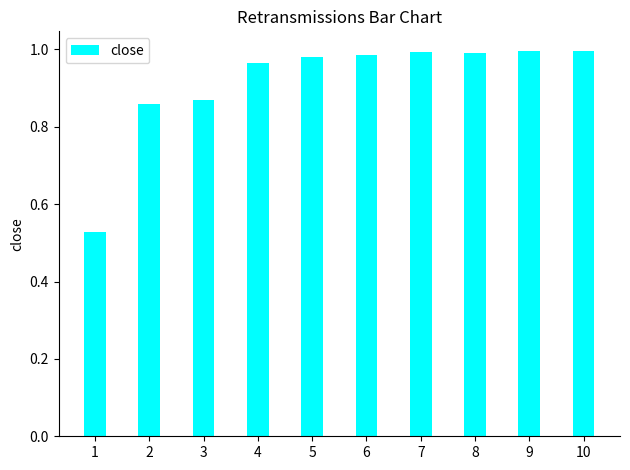

What is the change in value from 3 to 6?

+0.1